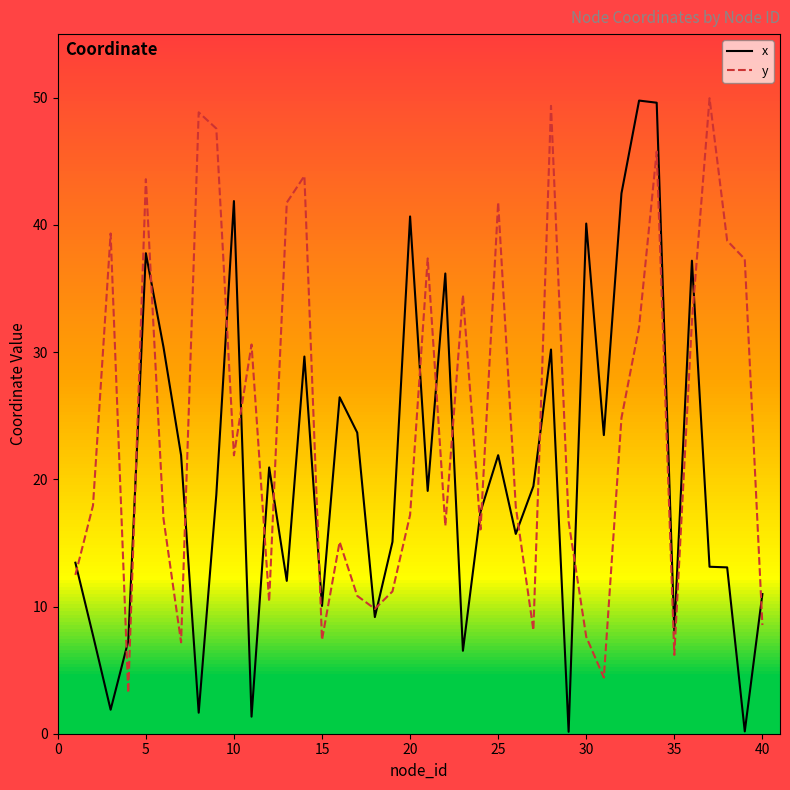

What is the difference between the maximum and minimum values in the y series?

46.7